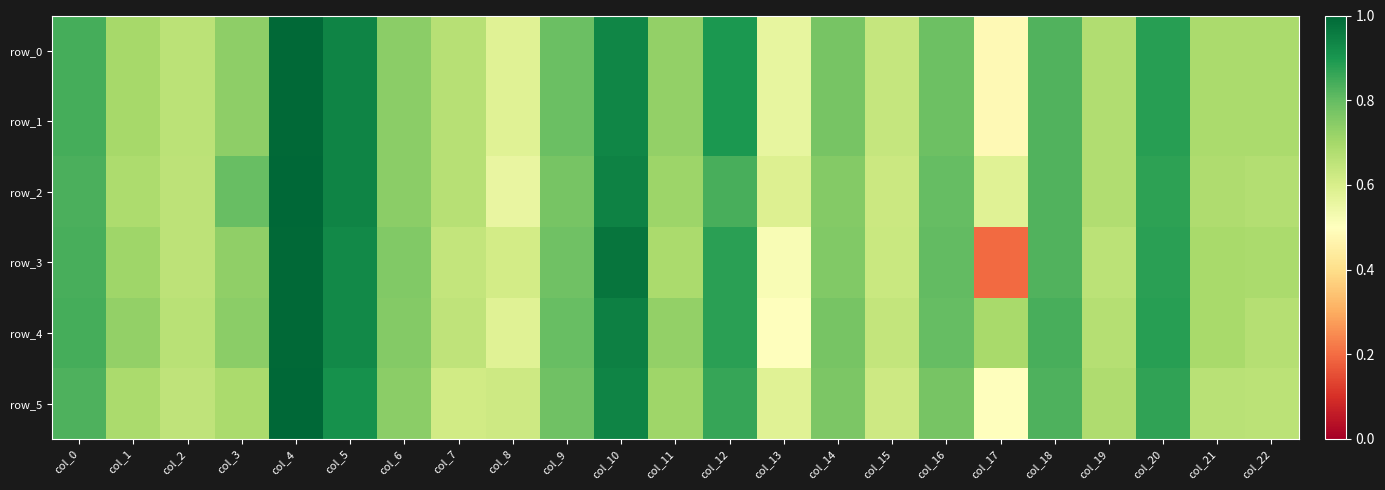

Where is row_3 nearest to the value 0?

col_17